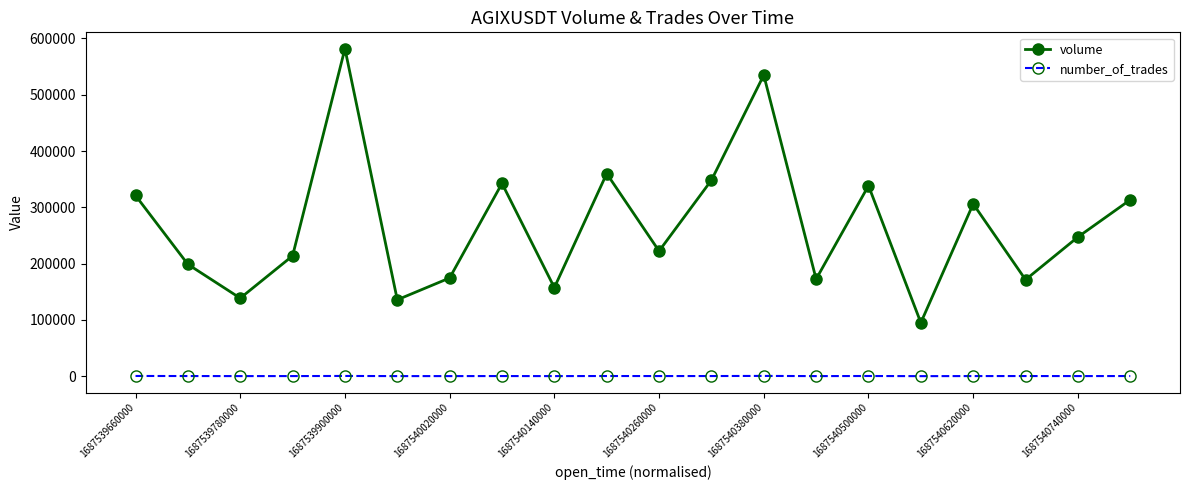

Which series has the largest total across all categories?

volume